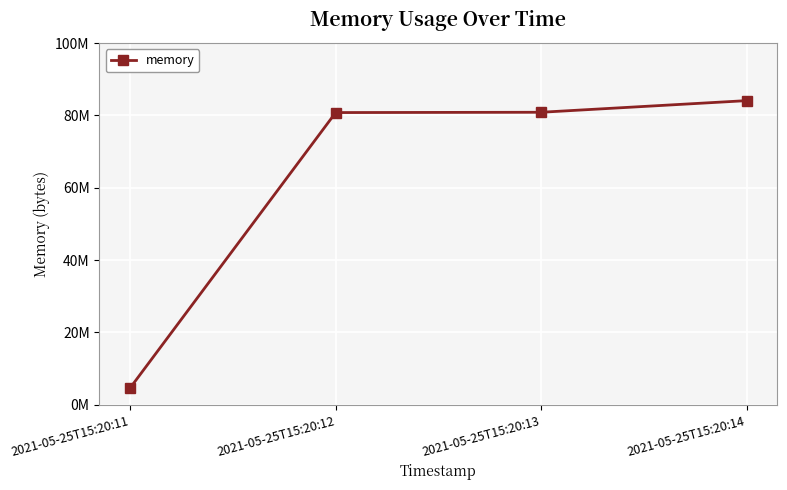

Where does the data first go above 80867328?

2021-05-25T15:20:14